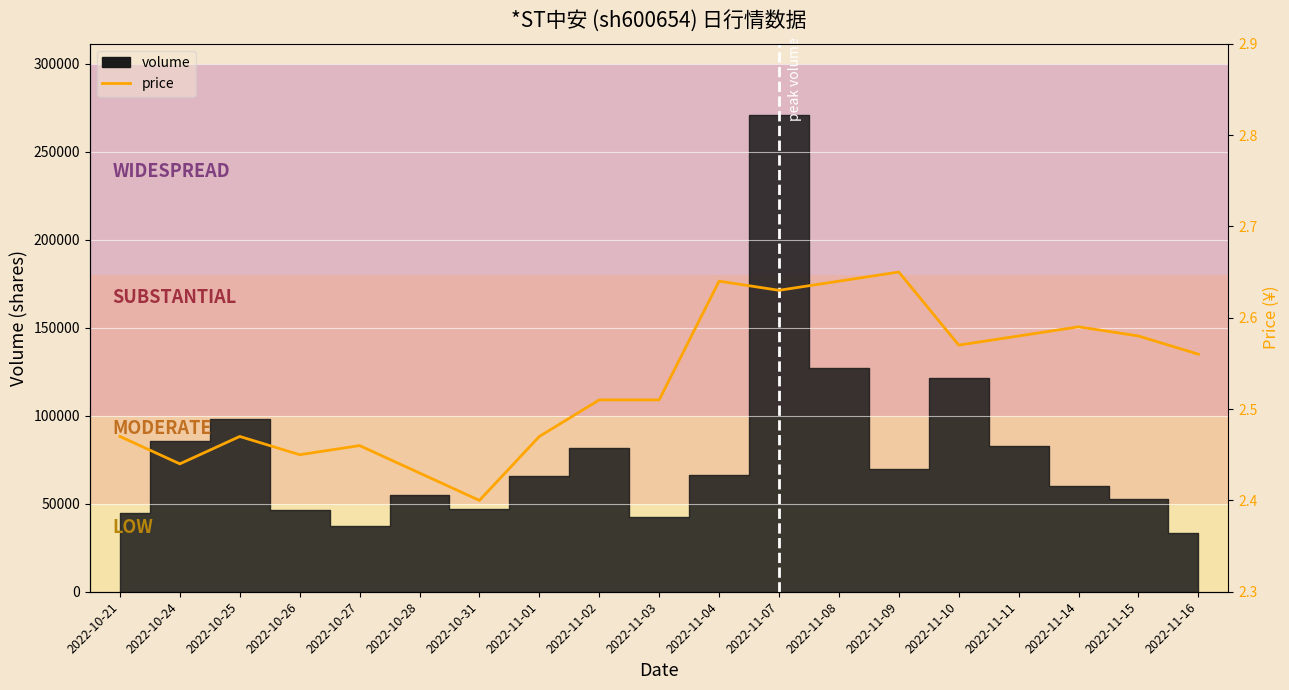

The value at 2022-11-16 is 2.6. True or false?

True